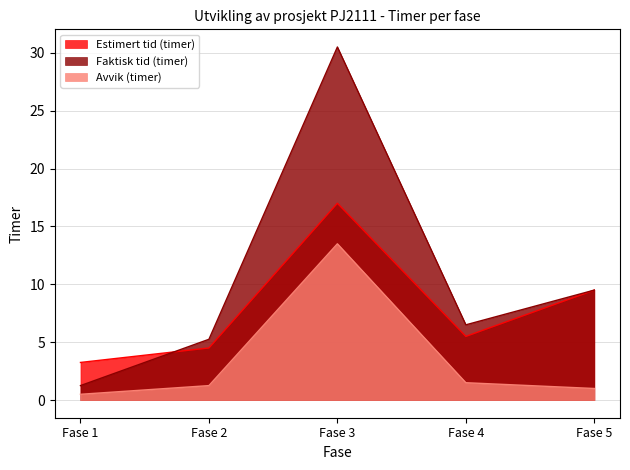

True or false: Avvik (timer) and Faktisk tid (timer) cross at least once.

False